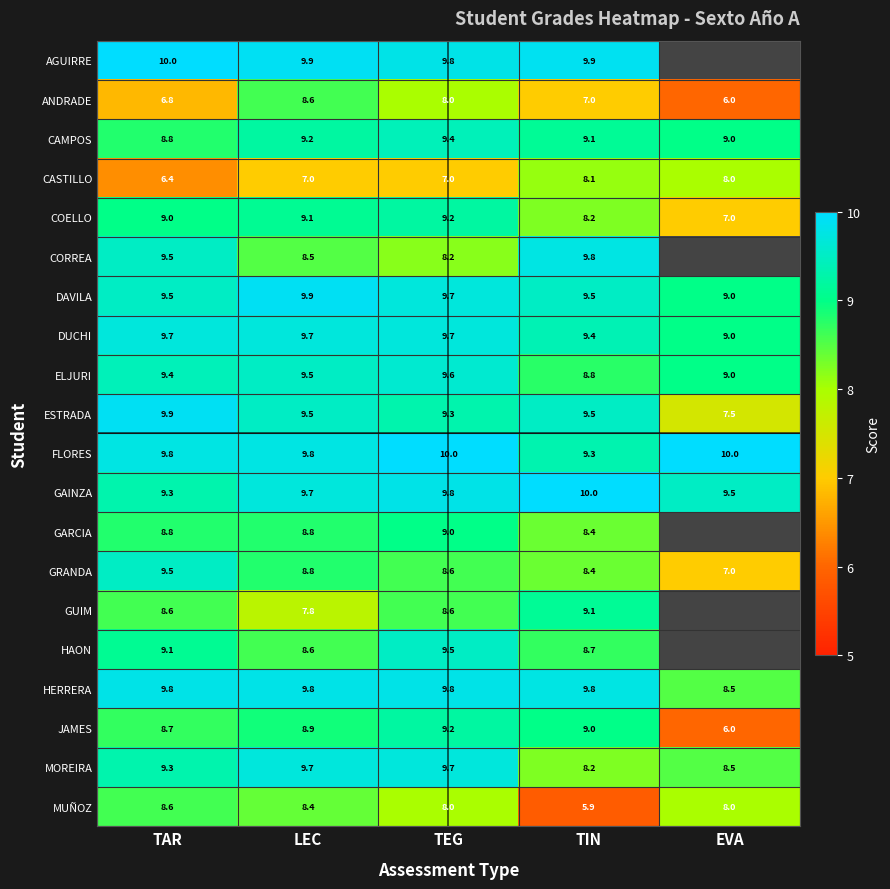

At which category is the sum across all series the highest?

TEG